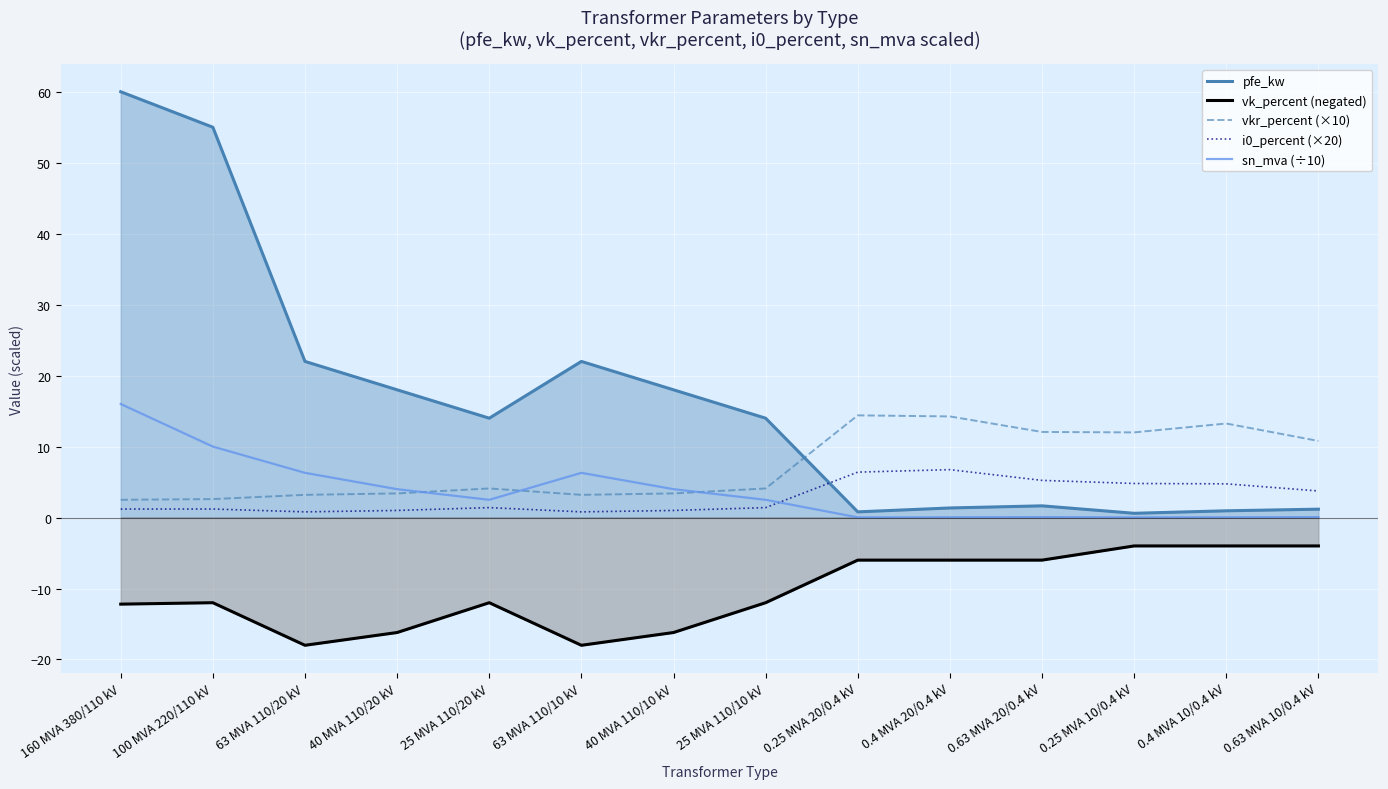

List the series in order of their peak value, highest first.

pfe_kw, sn_mva (÷10), vkr_percent (×10), i0_percent (×20), vk_percent (negated)